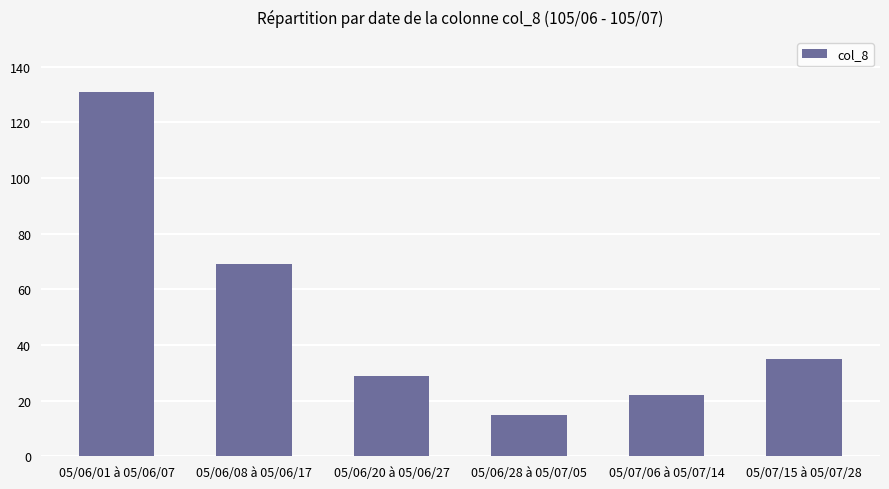

Reading left to right, list all the values displayed in this chart.

131	69	29	15	22	35